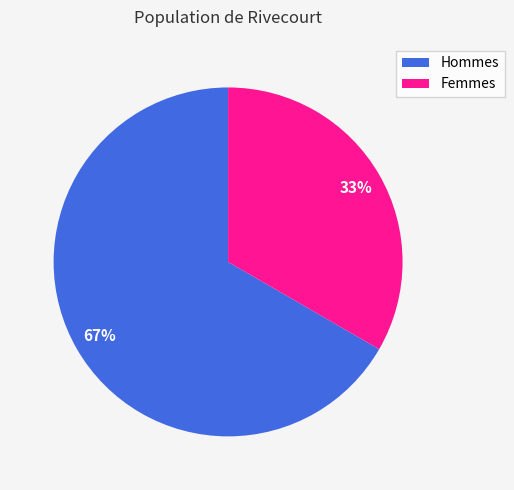

Is it true that Femmes is 45% of the pie?

False